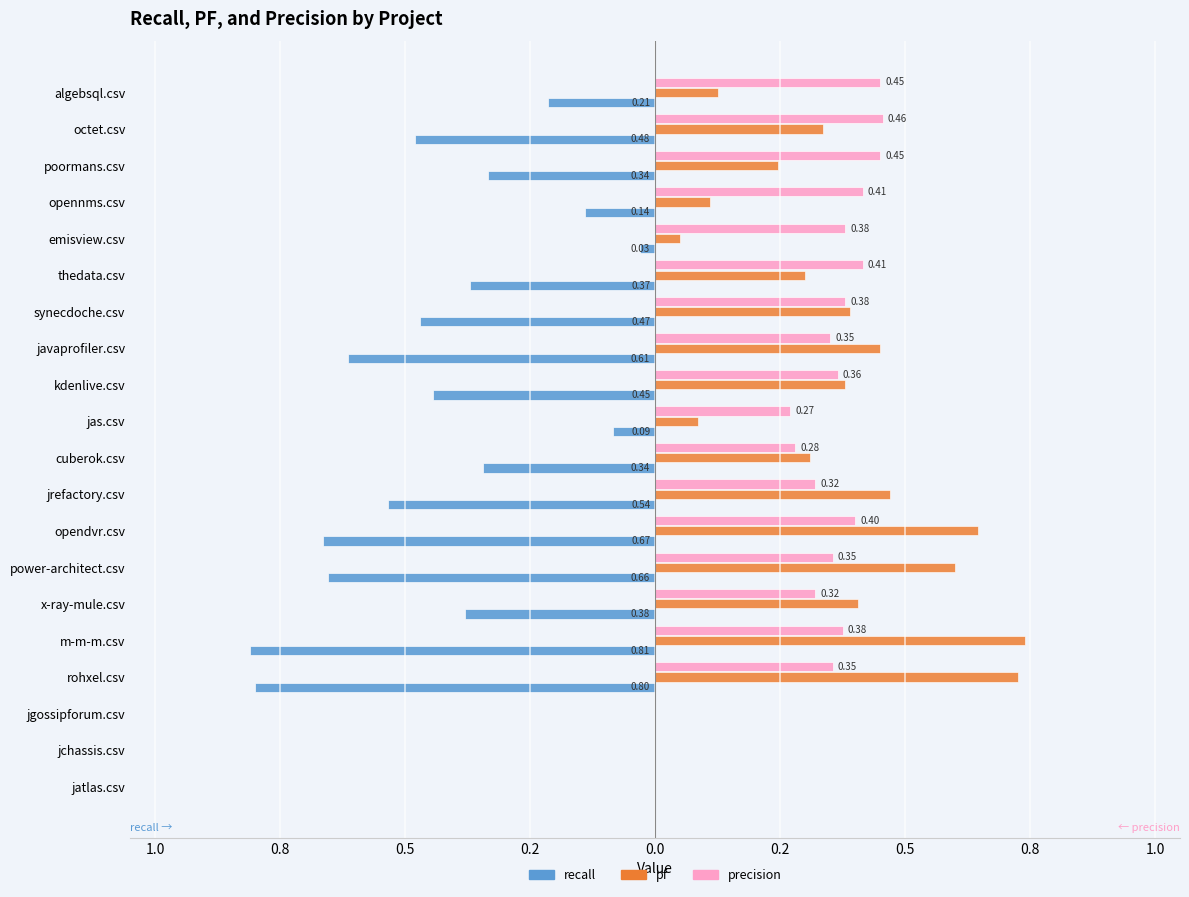

Reading right to left, what are all the values shown in this chart?

recall: -0.2	-0.5	-0.3	-0.1	-0.0	-0.4	-0.5	-0.6	-0.4	-0.1	-0.3	-0.5	-0.7	-0.7	-0.4	-0.8	-0.8	0.0	0.0	0.0
pf: 0.1	0.3	0.2	0.1	0.1	0.3	0.4	0.5	0.4	0.1	0.3	0.5	0.6	0.6	0.4	0.7	0.7	0.0	0.0	0.0
precision: 0.5	0.5	0.5	0.4	0.4	0.4	0.4	0.3	0.4	0.3	0.3	0.3	0.4	0.4	0.3	0.4	0.4	0.0	0.0	0.0